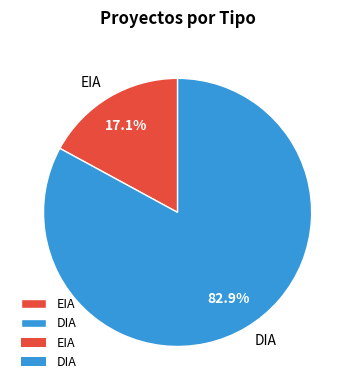

How many segments does this pie chart have?

2